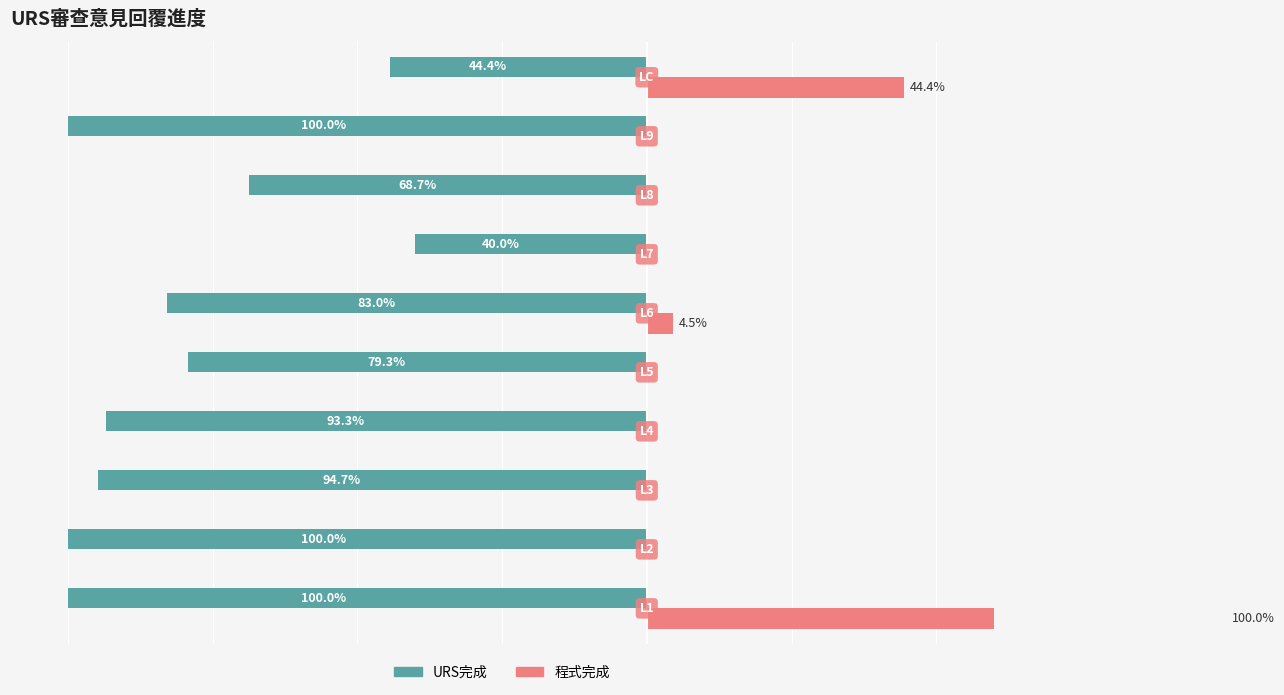

Reading left to right, what are all the values shown in this chart?

URS完成: −120=-100.0	−100=-100.0	−80=-94.7	−60=-93.3	−40=-79.3	−20=-83.0	0=-40.0	20=-68.7	40=-100.0	60=-44.4
程式完成: −120=100.0	−100=0.0	−80=0.0	−60=0.0	−40=0.0	−20=4.5	0=0.0	20=0.0	40=0.0	60=44.4